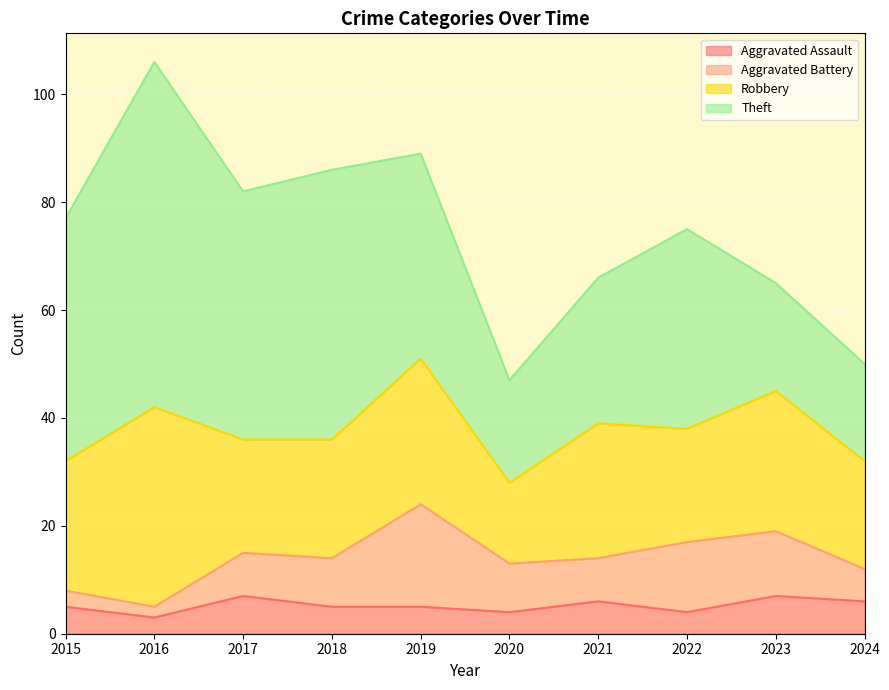

What is the value of the Robbery point at the 3rd from the left?

21